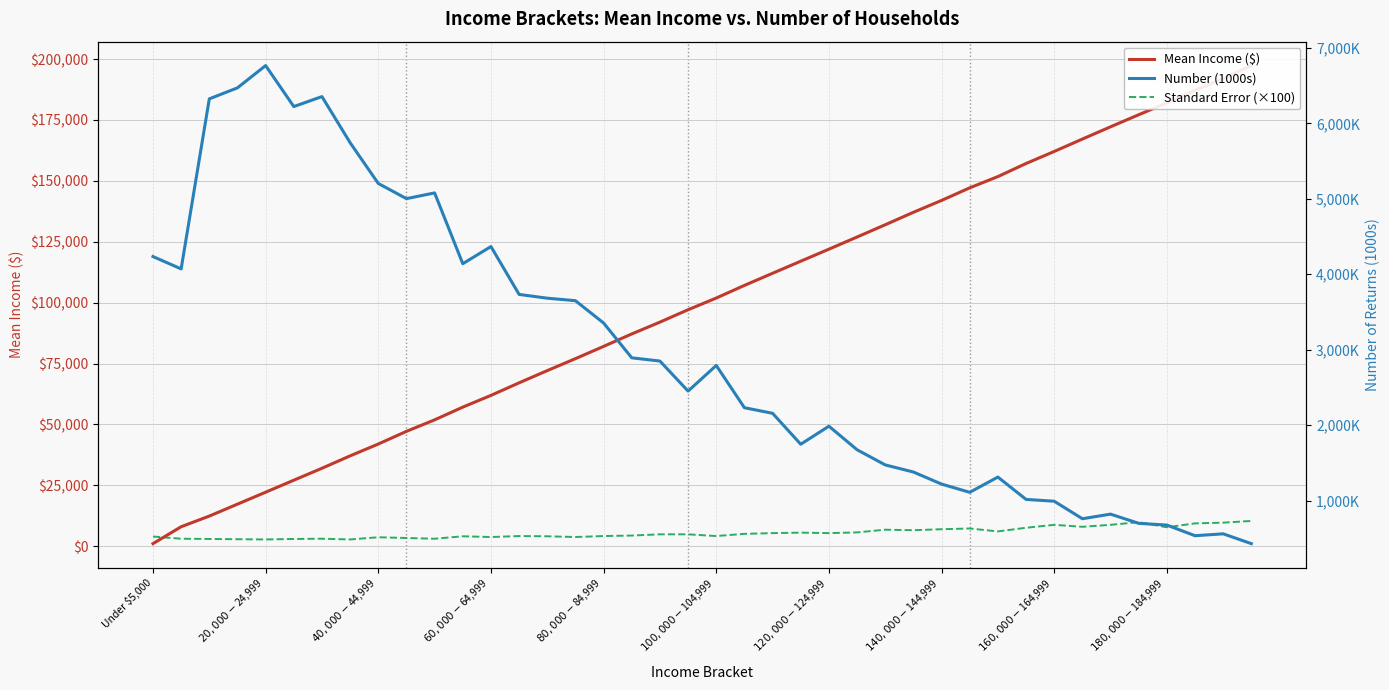

What is the difference between the second highest and second lowest values in the Number (1000s) series?

5934